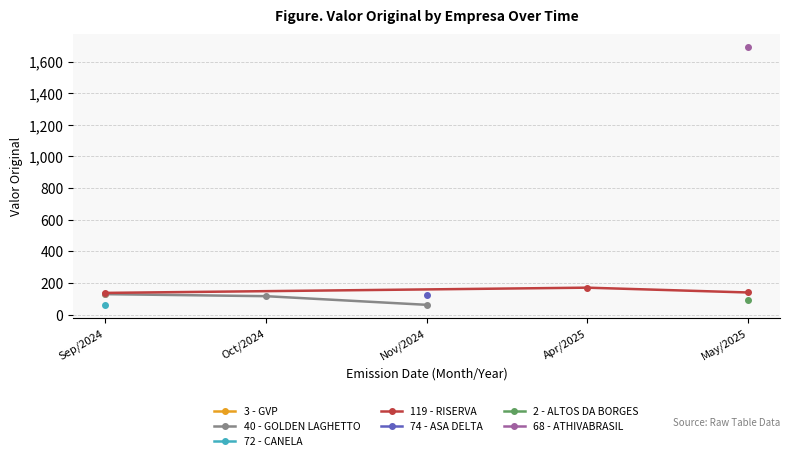

The 119 - RISERVA series shows 136.8 at Sep/2024. True or false?

True